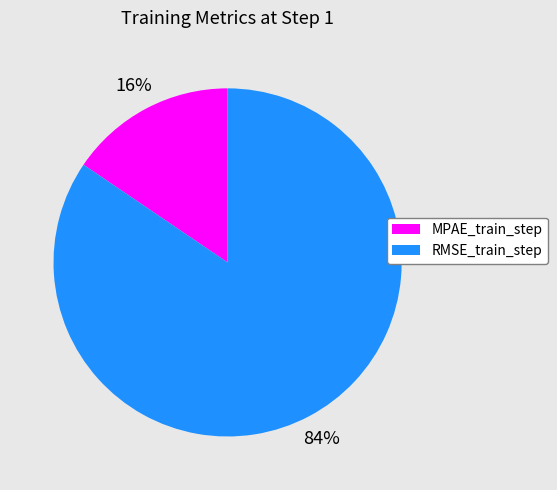

Rank the categories by value from highest to lowest.

RMSE_train_step, MPAE_train_step